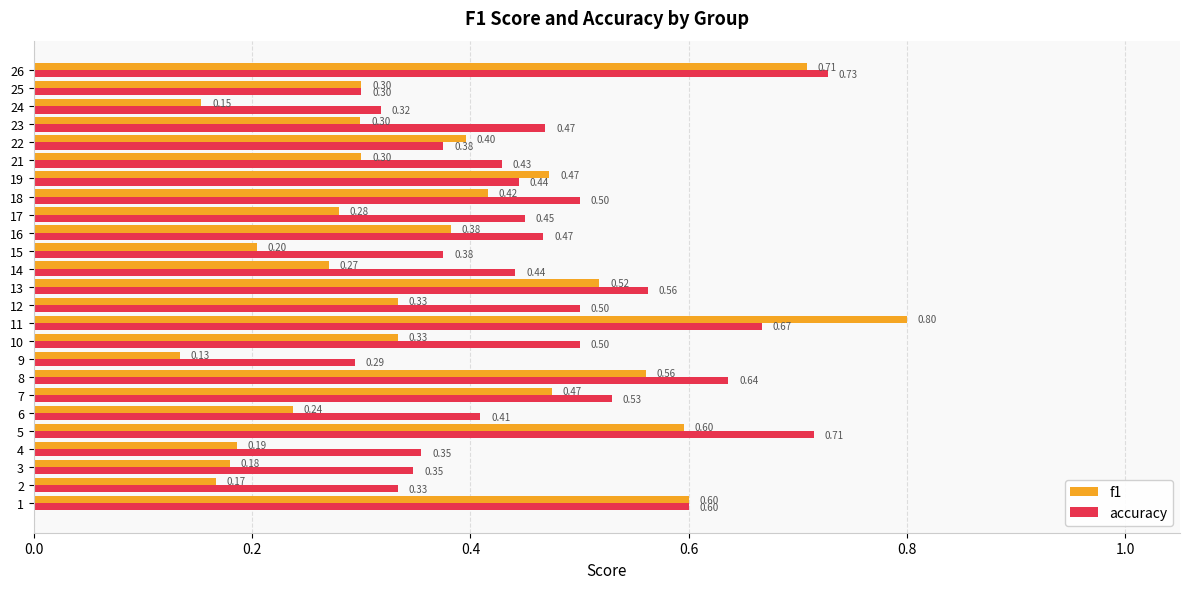

How many f1 values are between 0 and 1?

25